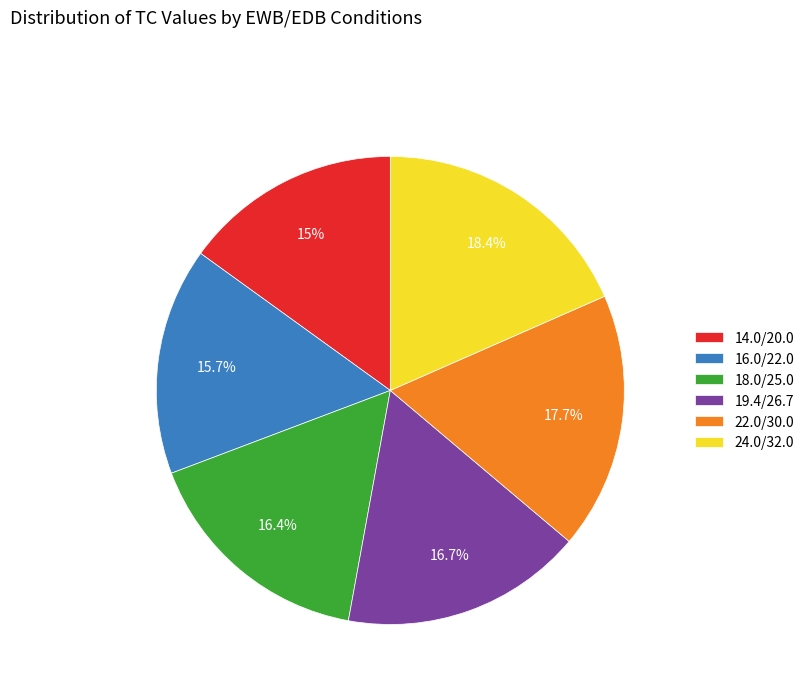

What portion of the pie excludes 19.4/26.7?

83.3%